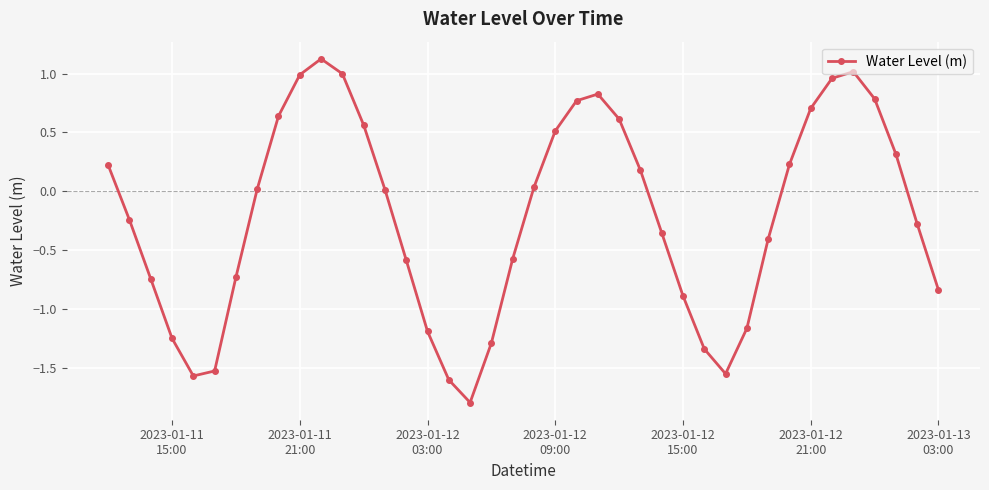

What is the smallest value displayed?

-1.8